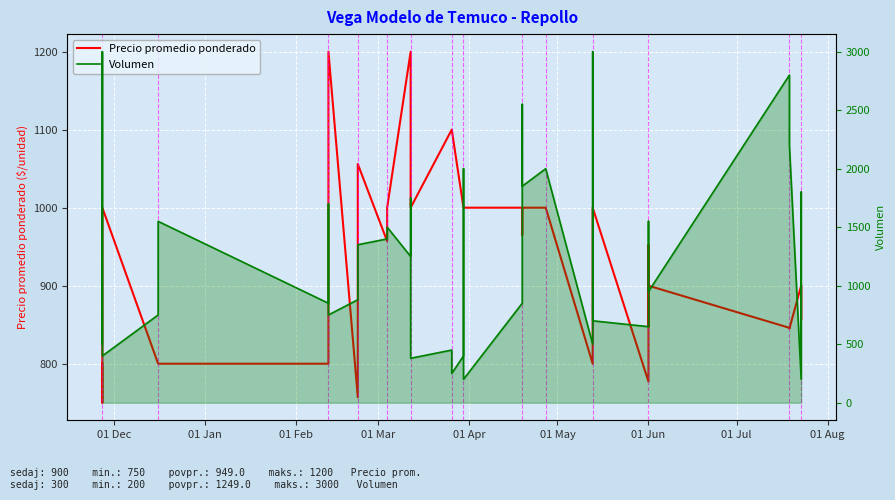

True or false: Volumen and Precio promedio ponderado intersect in this chart.

True